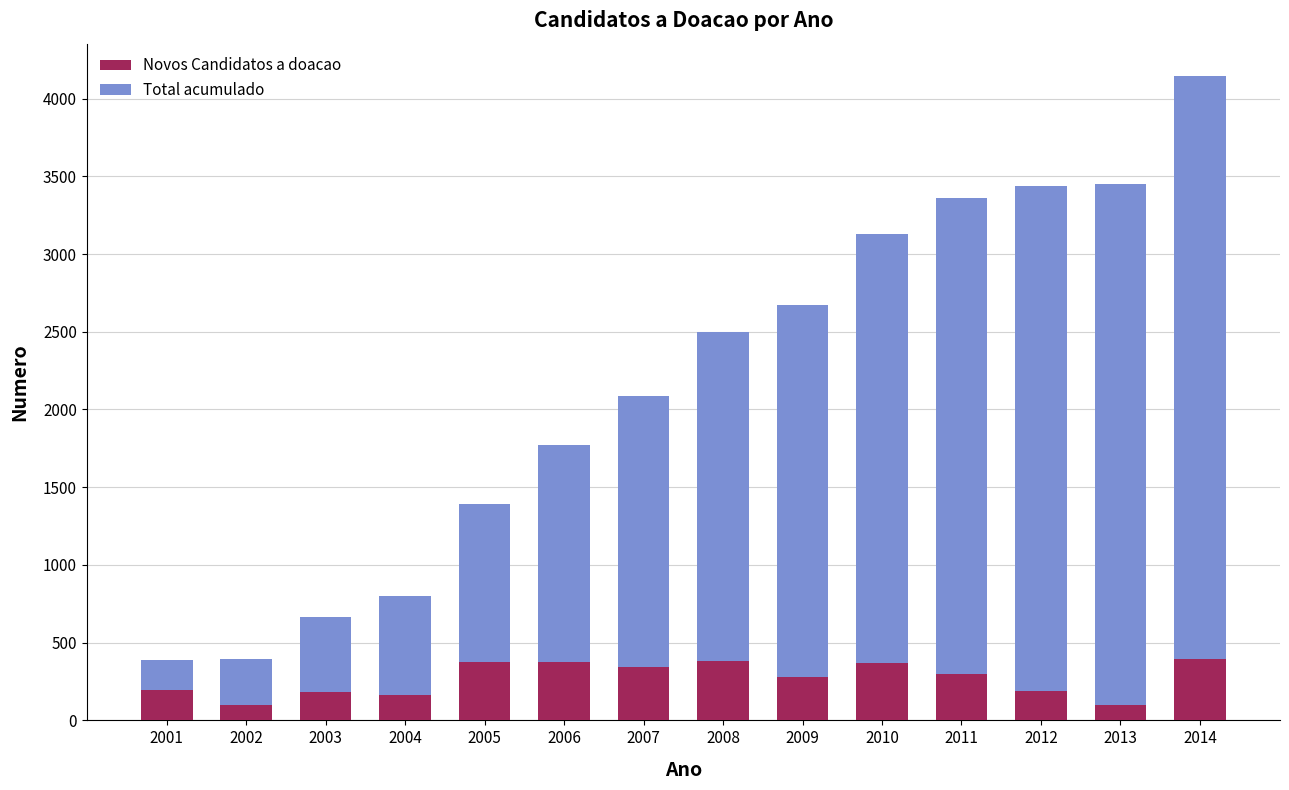

What is the total value across all series at 2013?

3453